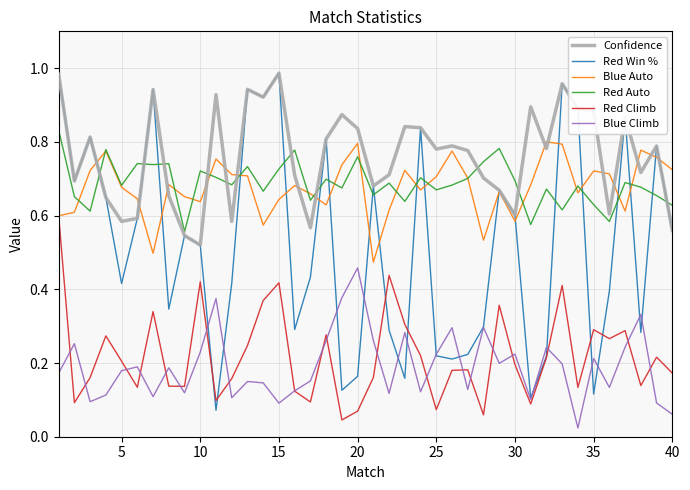

Which series has the largest range (max minus min)?

Red Win %